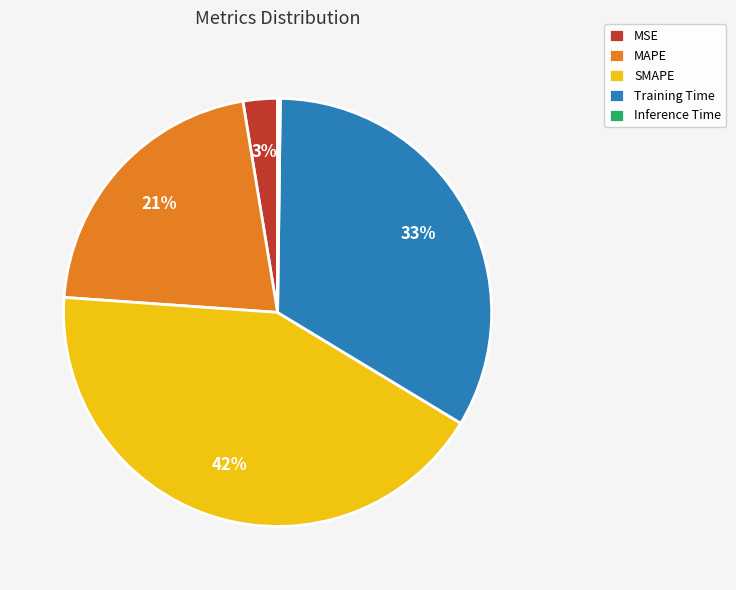

Which has a higher value, MSE or MAPE?

MAPE